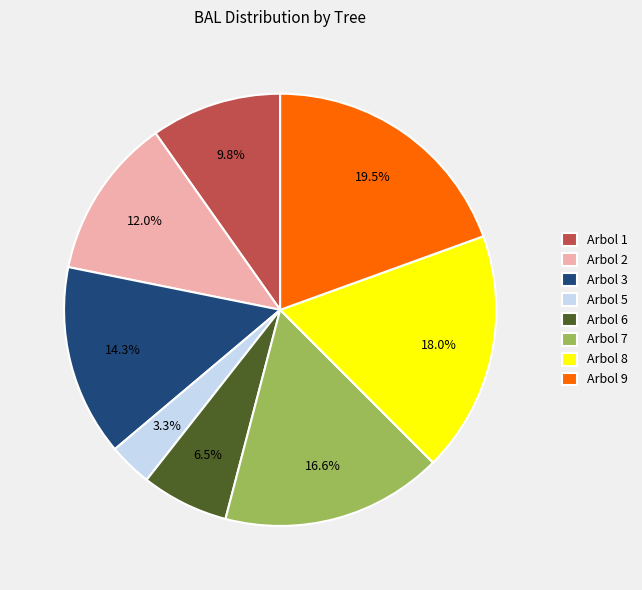

How many slices are in this pie chart?

8